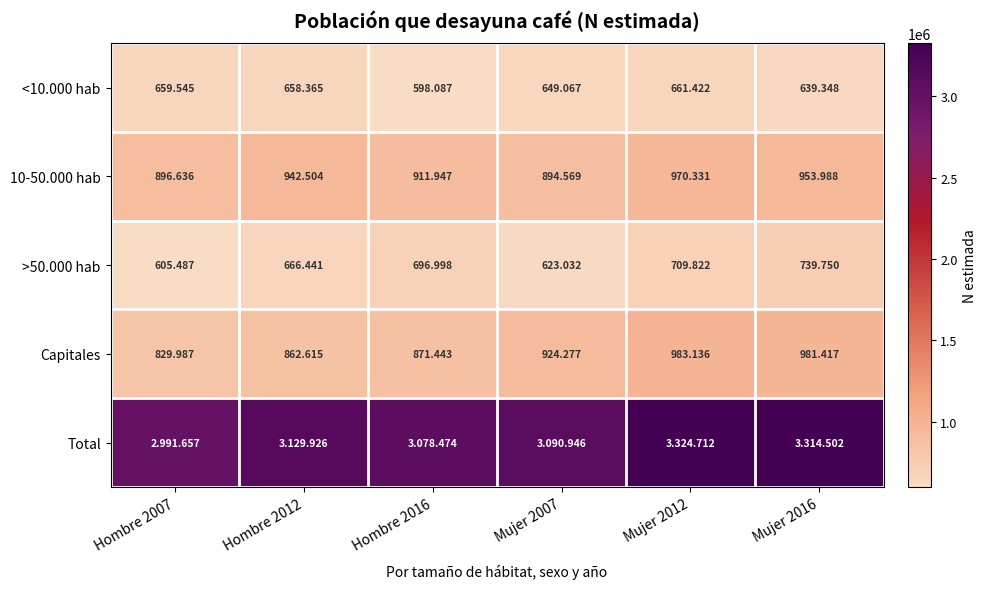

What is the difference between the maximum and minimum values in the >50.000 hab series?

134263